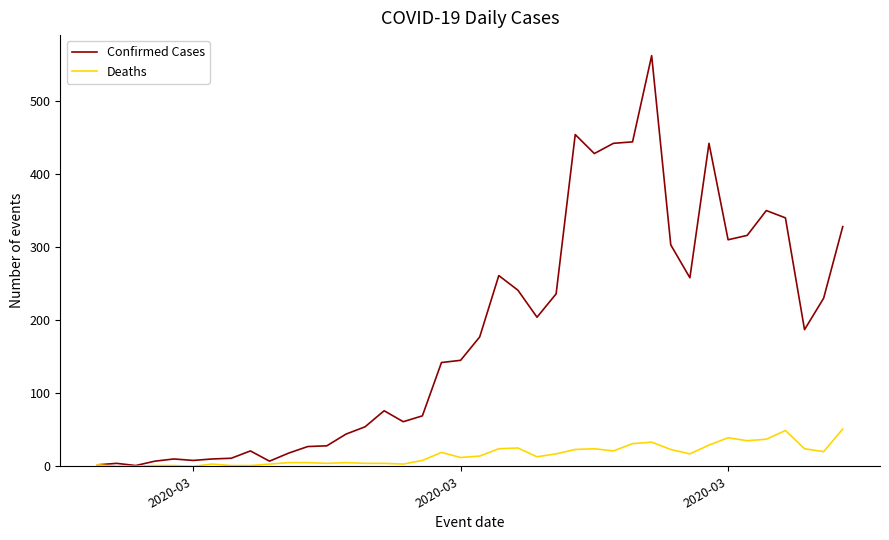

Which series has the largest total across all categories?

Confirmed Cases